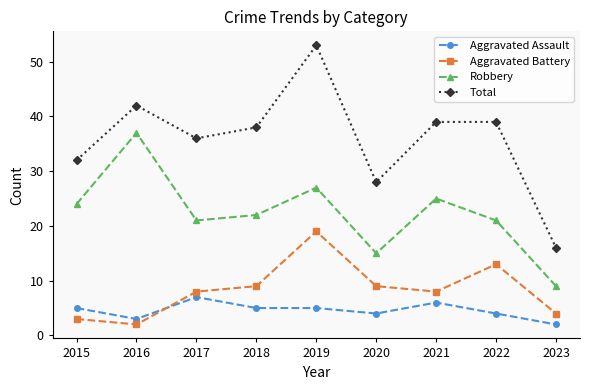

Reading right to left, what are all the values shown in this chart?

Aggravated Assault: 2023=2	2022=4	2021=6	2020=4	2019=5	2018=5	2017=7	2016=3	2015=5
Aggravated Battery: 2023=4	2022=13	2021=8	2020=9	2019=19	2018=9	2017=8	2016=2	2015=3
Robbery: 2023=9	2022=21	2021=25	2020=15	2019=27	2018=22	2017=21	2016=37	2015=24
Total: 2023=16	2022=39	2021=39	2020=28	2019=53	2018=38	2017=36	2016=42	2015=32